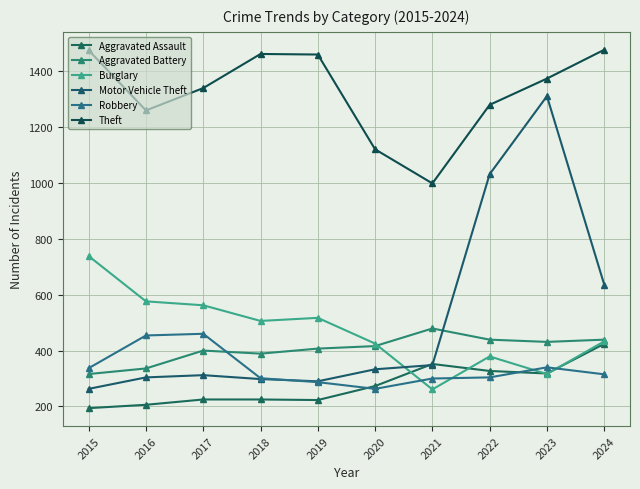

Is it true that Robbery equals 287 at 2019?

True